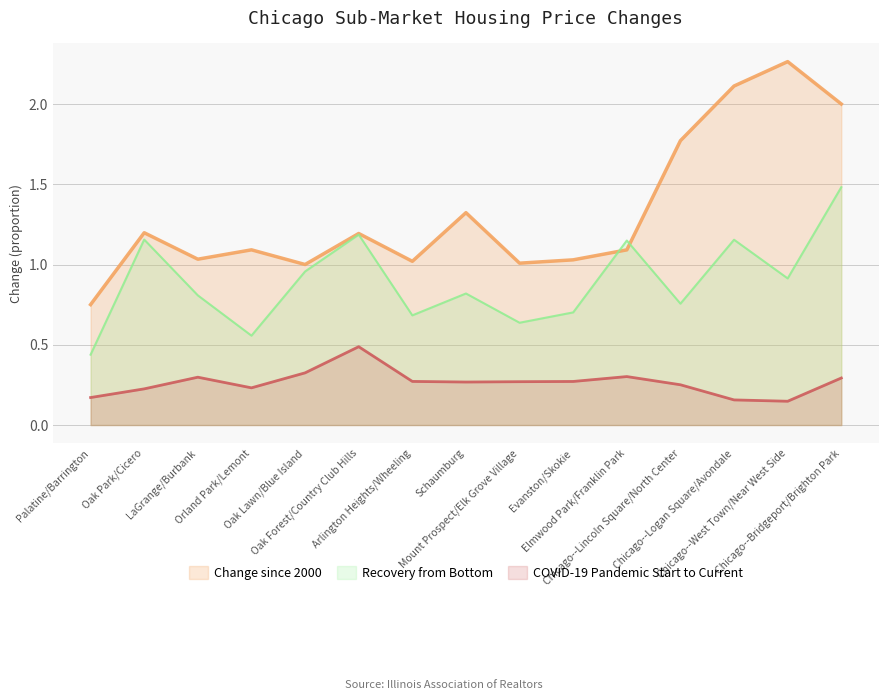

True or false: Recovery from Bottom has a value of 0.6 at Orland Park/Lemont.

True